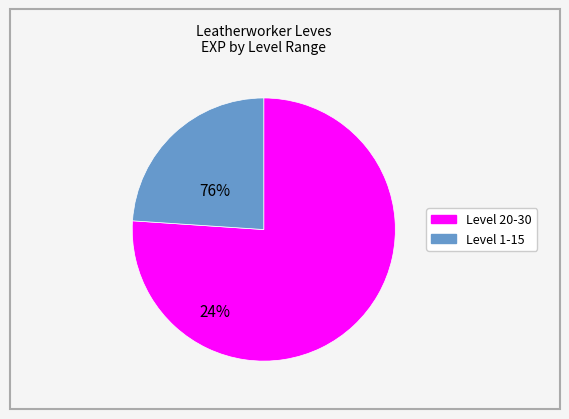

Is there any slice that represents more than half of the pie?

Yes